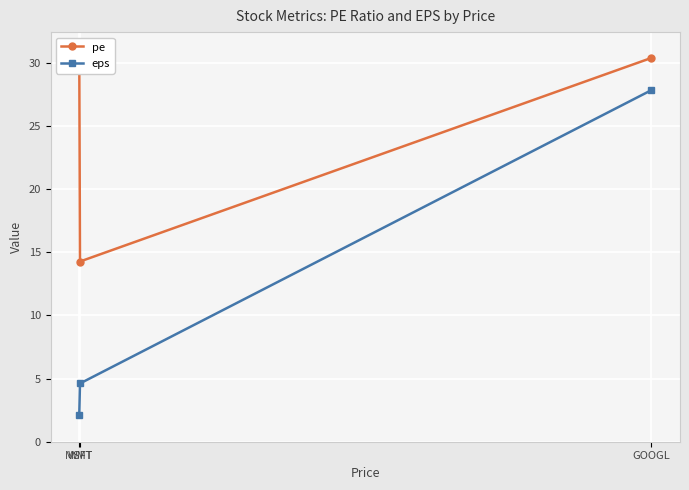

The value of eps at GOOGL is 27.8. True or false?

True